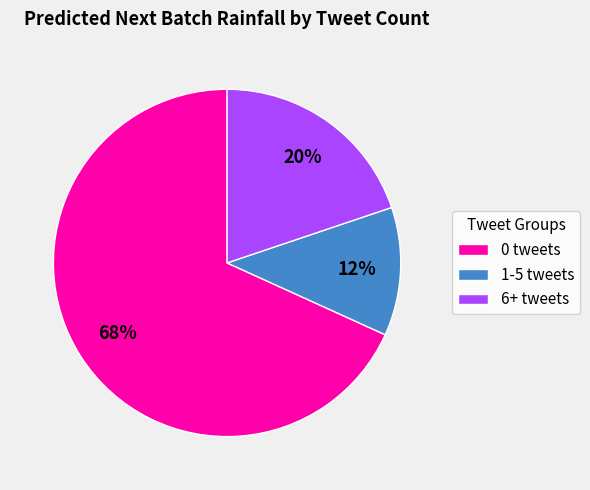

True or false: 6+ tweets accounts for 27% of the total.

False